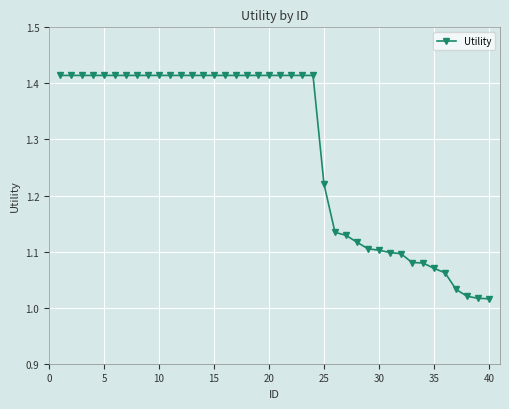

What is the sum of all values?

51.3